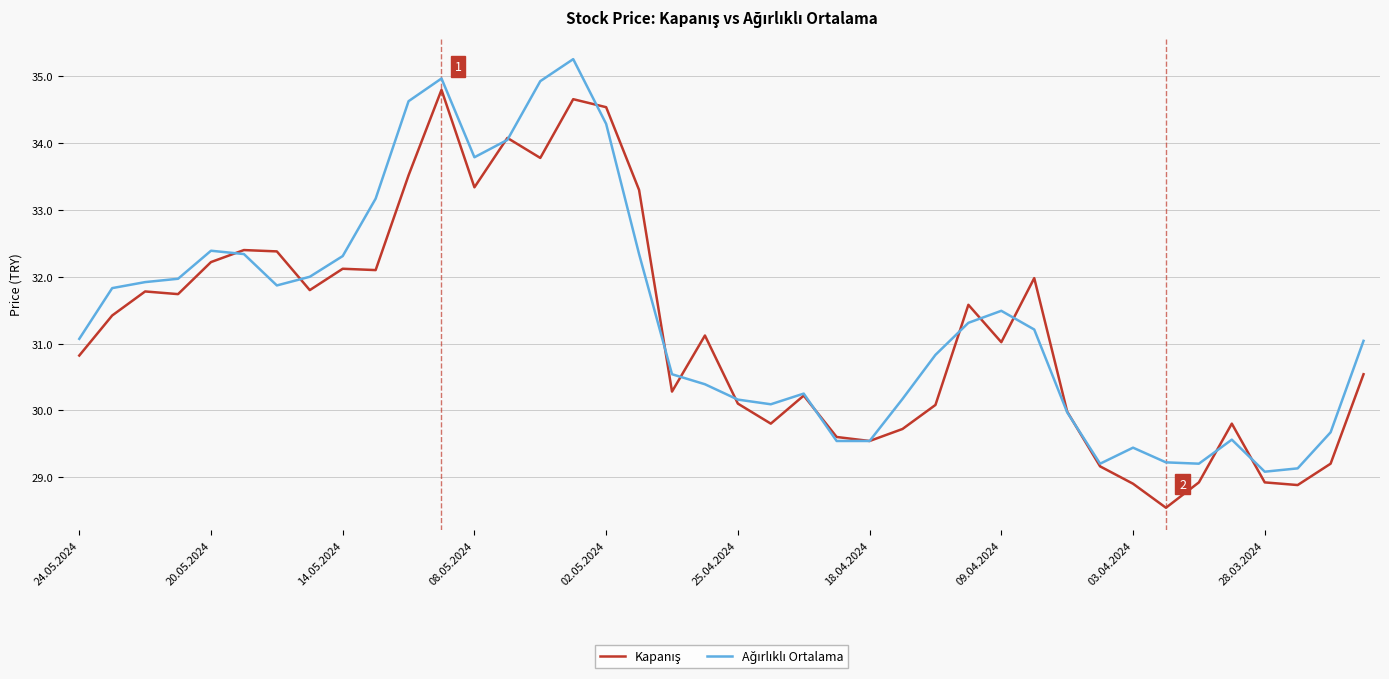

What is the minimum value shown in the chart?

28.5